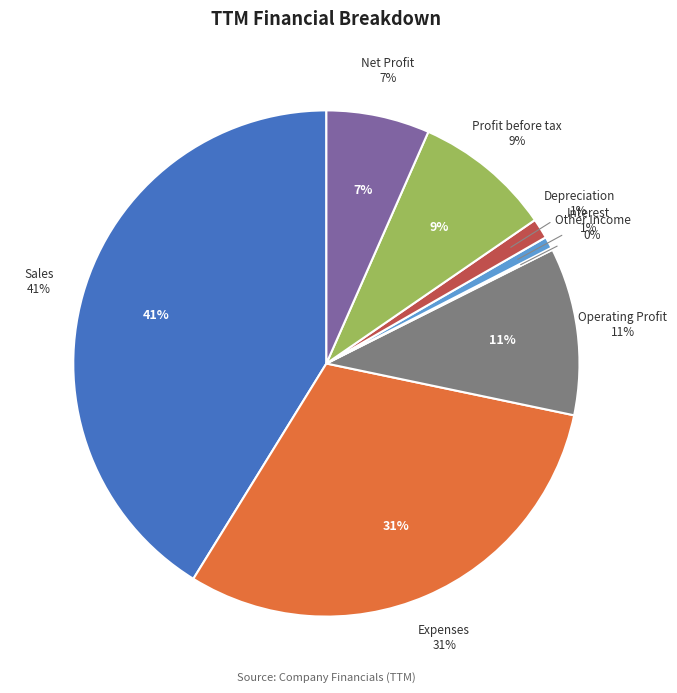

To the nearest percent, what is the combined percentage of Net Profit and Expenses?

37%